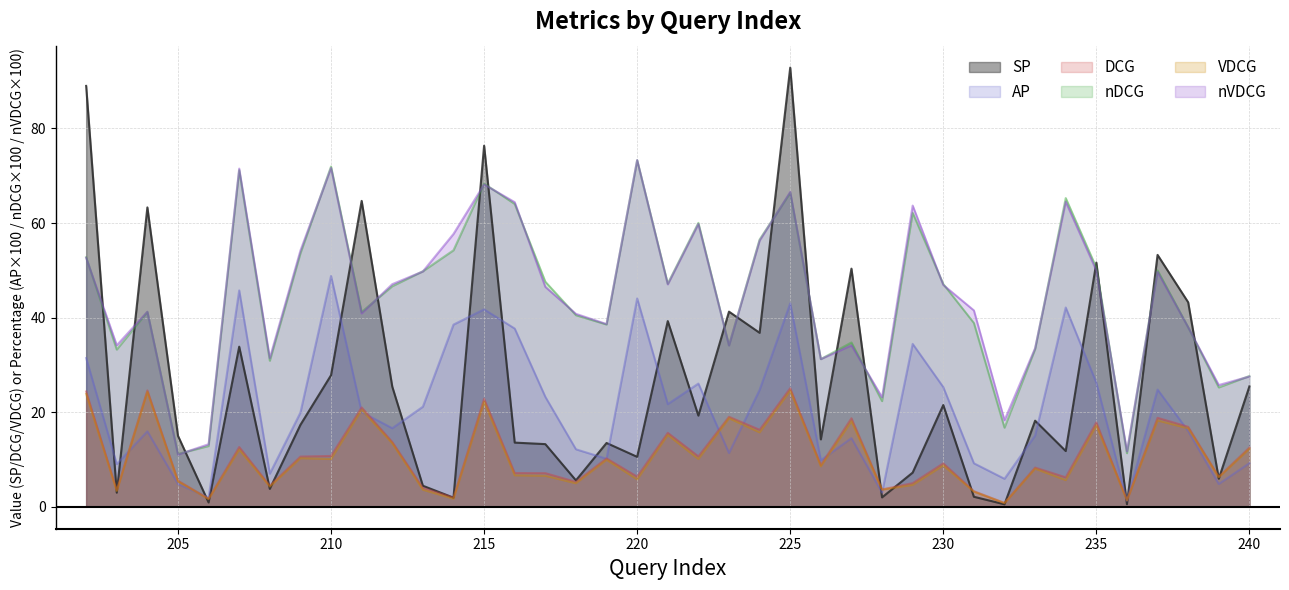

The value of AP at 230 is 25.3. True or false?

True